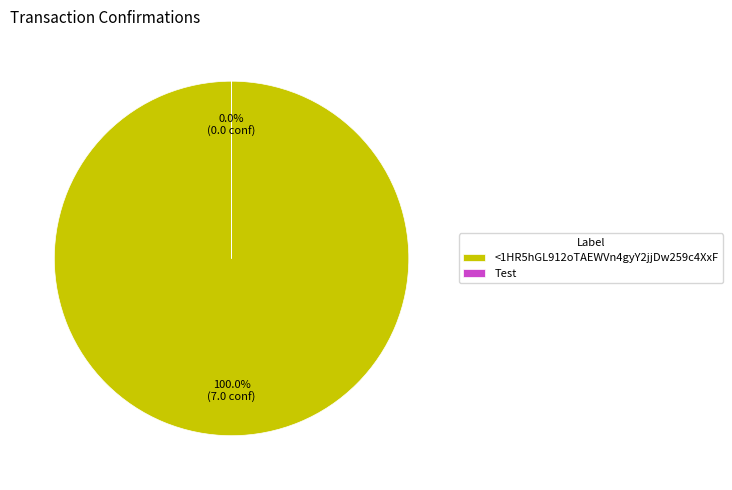

Which slice is the largest?

<1HR5hGL912oTAEWVn4gyY2jjDw259c4XxF